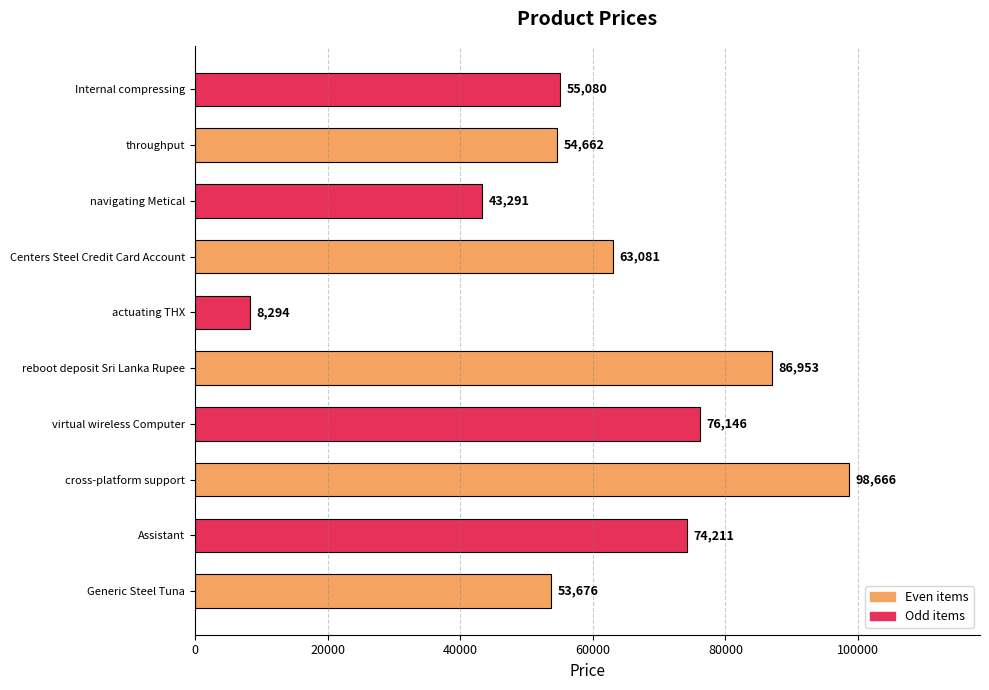

What is the difference between the maximum and minimum values?

90372